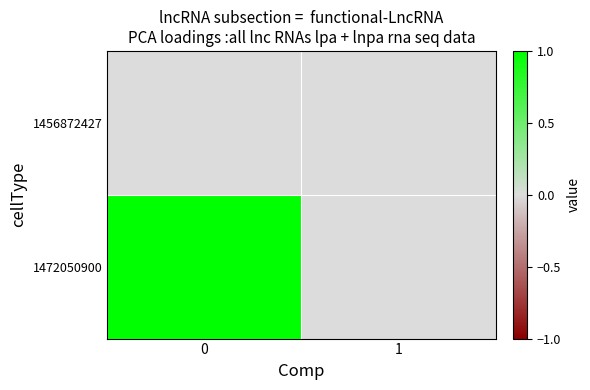

Which series has the largest total across all categories?

1472050900